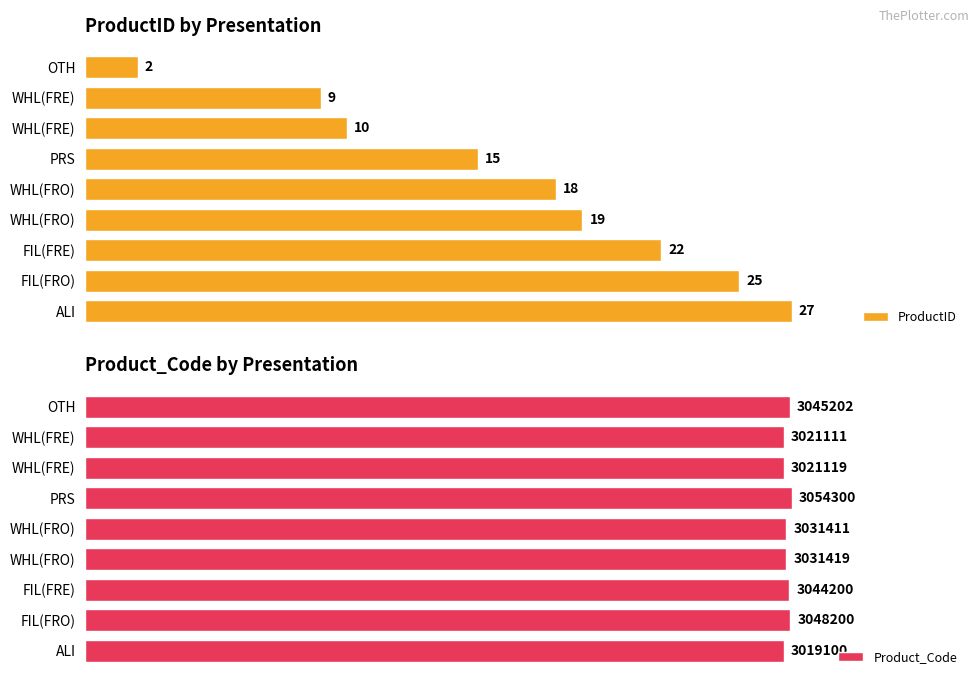

How many data points does each series have?

9